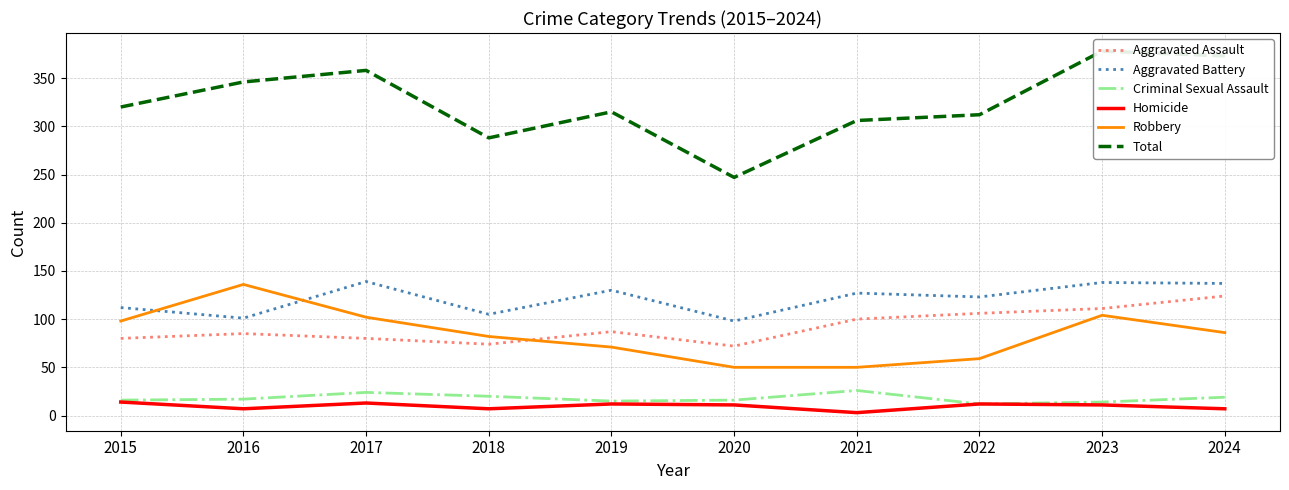

What is the difference between the highest and lowest values at 2018?

281